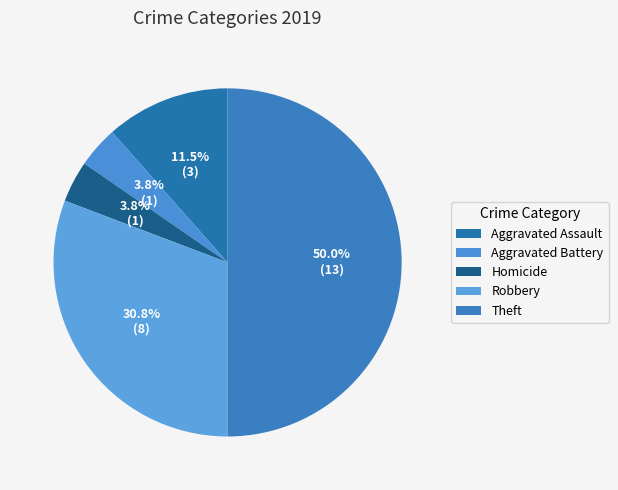

The Theft slice represents 43% of the pie. True or false?

False